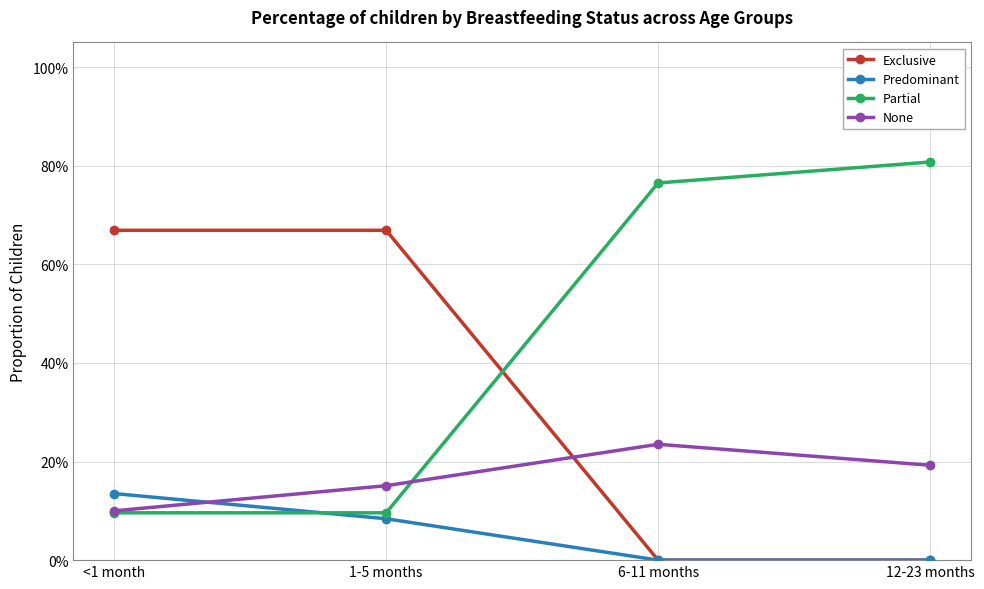

Rank the categories by Exclusive value from lowest to highest.

6-11 months, 12-23 months, <1 month, 1-5 months